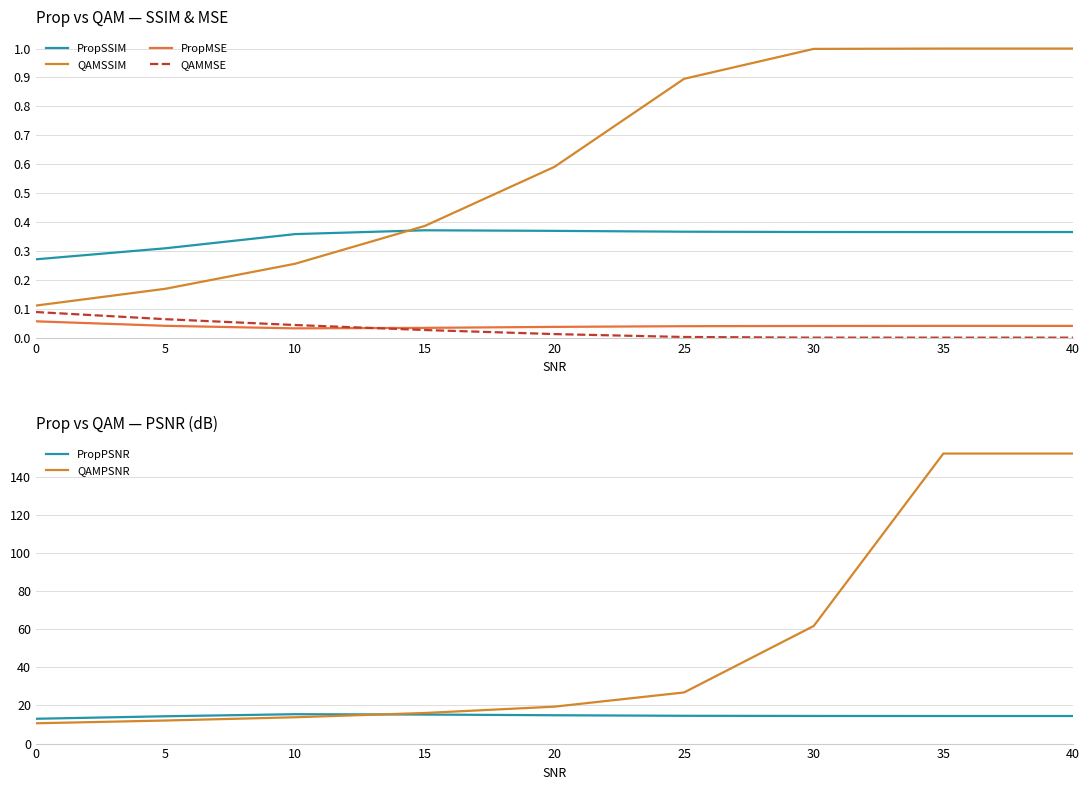

Reading left to right, transcribe all the data shown in this chart.

PropSSIM: 0.3	0.3	0.4	0.4	0.4	0.4	0.4	0.4	0.4
QAMSSIM: 0.1	0.2	0.3	0.4	0.6	0.9	1.0	1.0	1.0
PropMSE: 0.1	0.0	0.0	0.0	0.0	0.0	0.0	0.0	0.0
QAMMSE: 0.1	0.1	0.0	0.0	0.0	0.0	0.0	0.0	0.0
PropPSNR: 13.0	14.3	15.4	15.2	14.9	14.6	14.5	14.5	14.5
QAMPSNR: 10.7	12.1	13.8	16.1	19.4	26.9	61.7	152.3	152.3